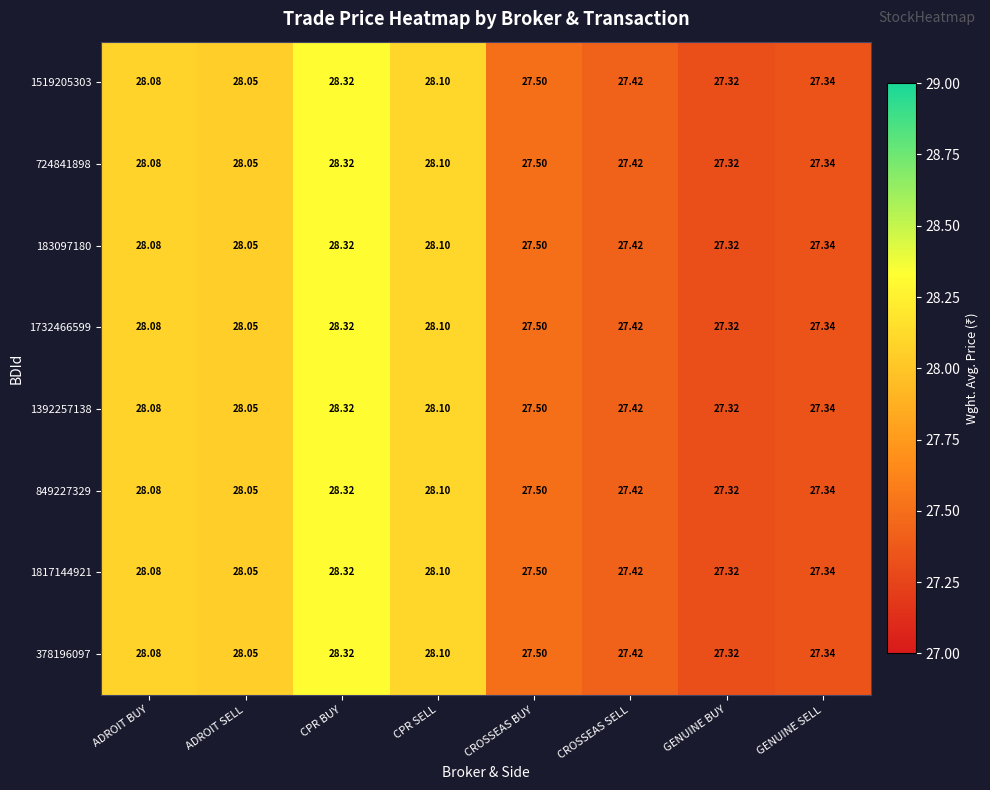

List the labels in order of 1519205303 value, largest first.

CPR BUY, CPR SELL, ADROIT BUY, ADROIT SELL, CROSSEAS BUY, CROSSEAS SELL, GENUINE SELL, GENUINE BUY